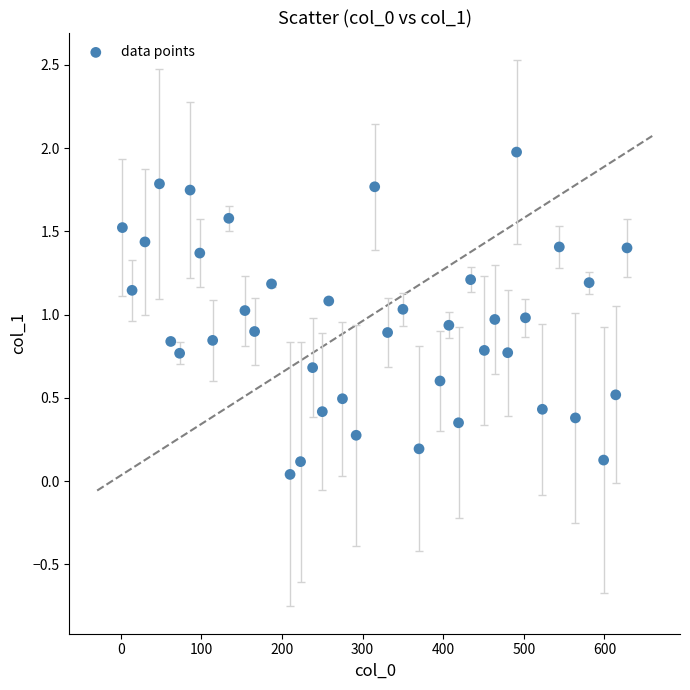

What is the range of X values (max minus min)?

626.0